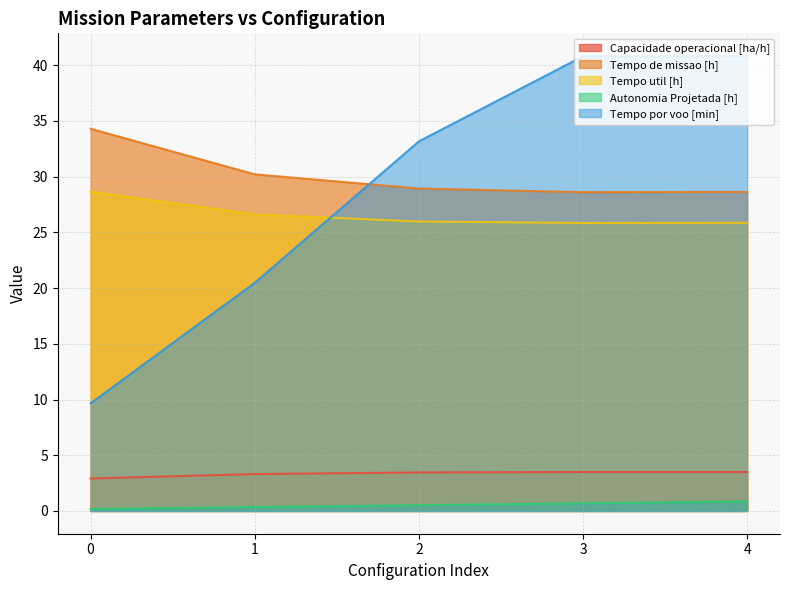

Rank the series at 0 from lowest to highest value.

Autonomia Projetada [h], Capacidade operacional [ha/h], Tempo por voo [min], Tempo util [h], Tempo de missao [h]